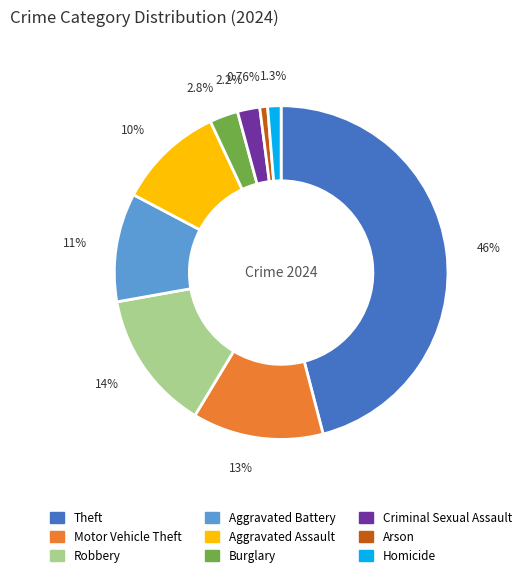

To the nearest percent, what is the average slice percentage?

11%